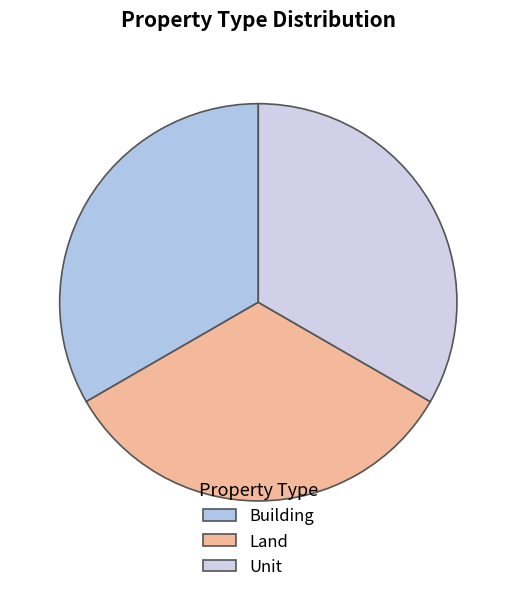

True or false: Land accounts for 40% of the total.

False